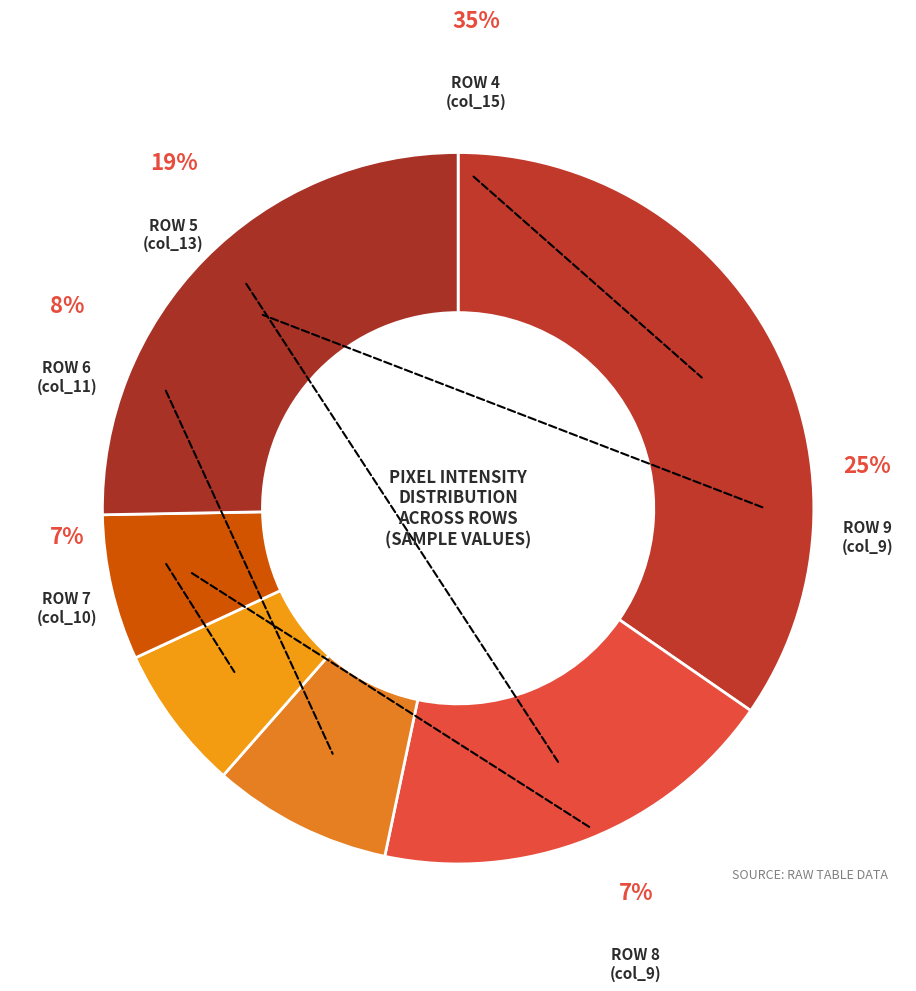

To the nearest percent, what is the difference between the Row 4 (col_15) and Row 9 (col_9) slice percentages?

9%